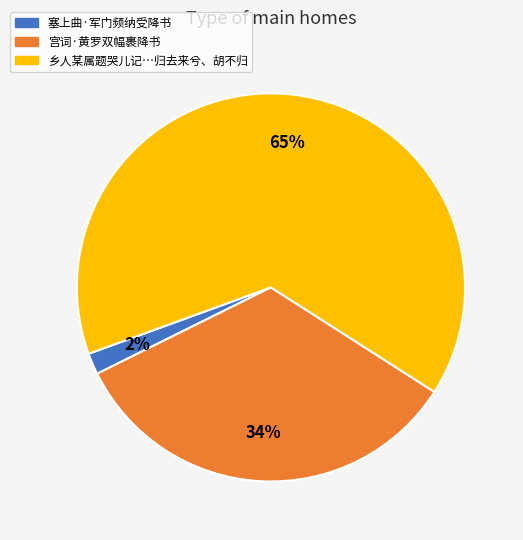

To the nearest percent, what is the average slice percentage?

33%